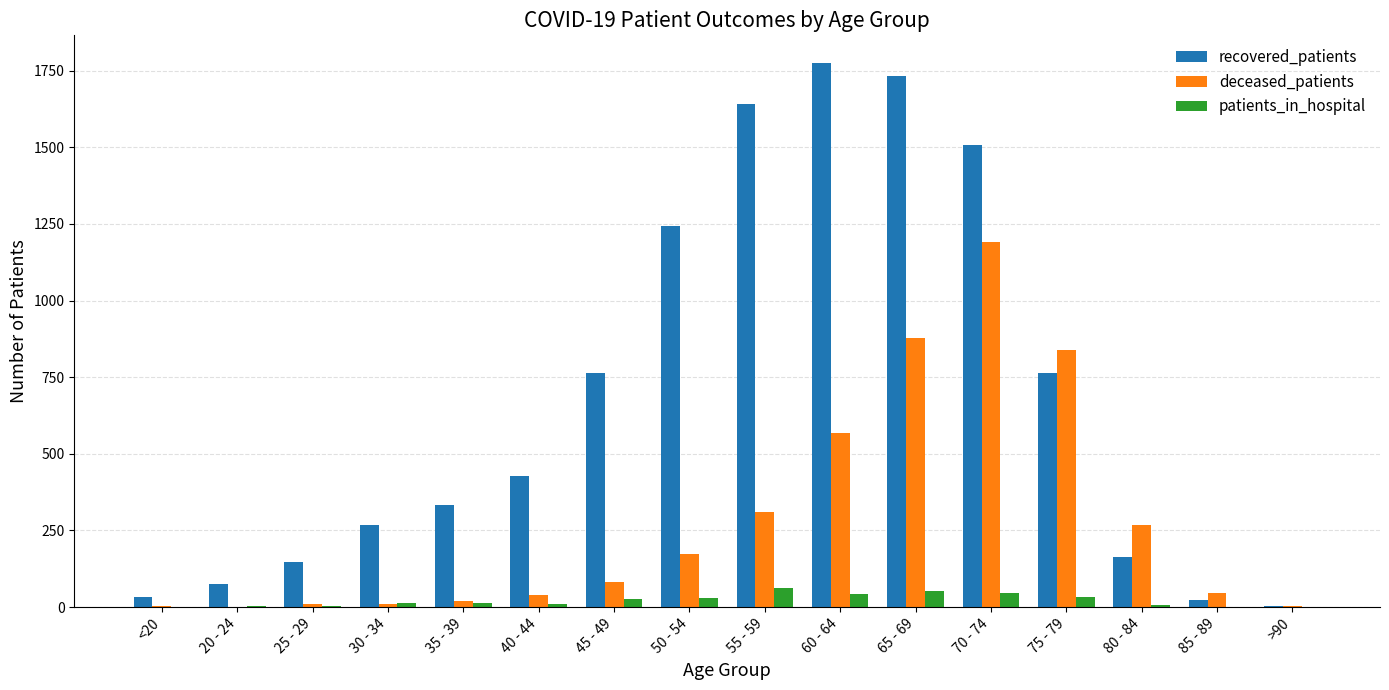

Is the value of recovered_patients at 65 - 69 greater than the value of deceased_patients at >90?

Yes